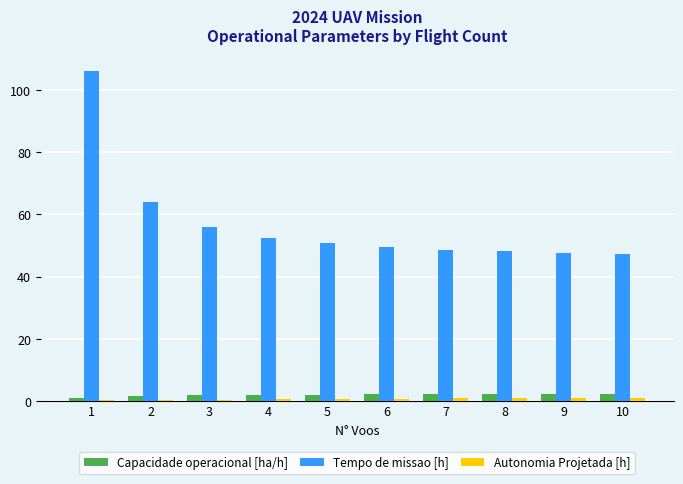

What is the maximum value shown in the chart?

106.2